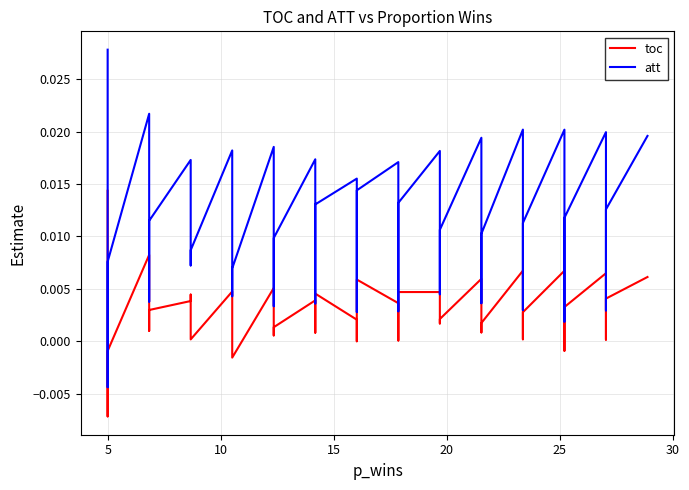

What is the sum of all att values?

0.5